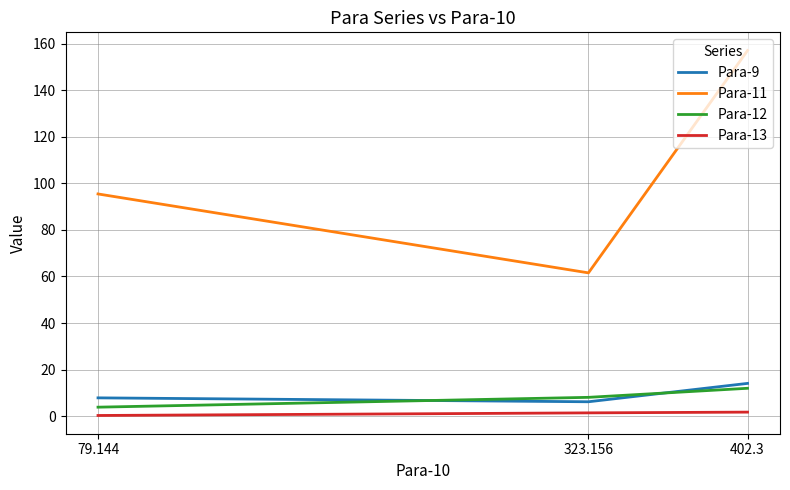

Where does the Para-11 series first go above 95?

402.3